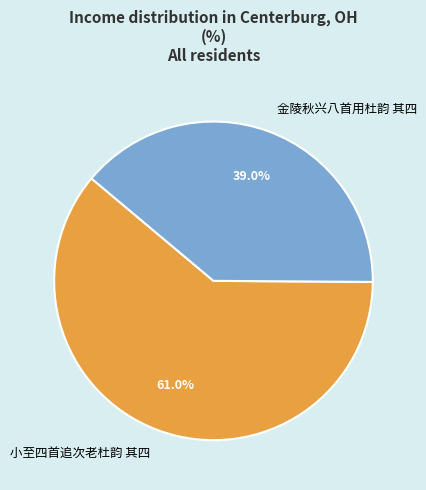

Which category has the biggest portion of the pie?

小至四首追次老杜韵 其四